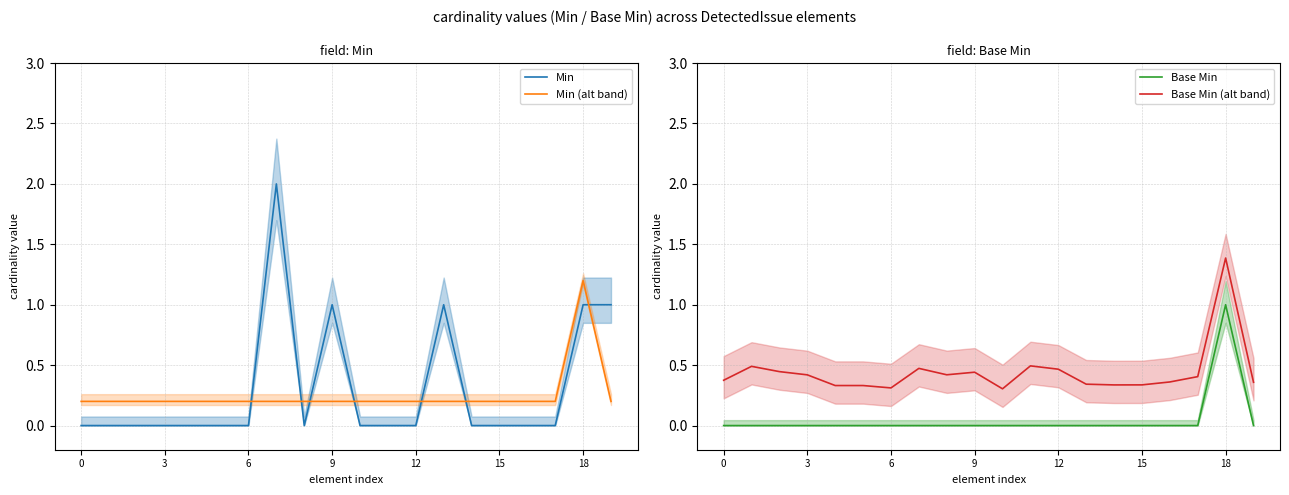

How many series are shown in this chart?

4